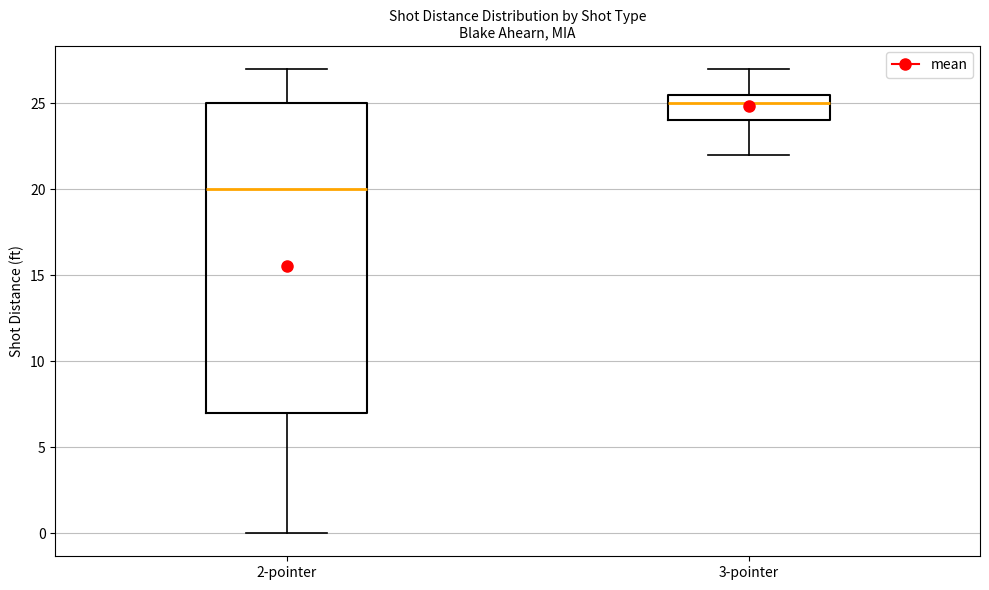

Reading left to right, transcribe this box plot: for each box, give where its median line is, the range the box spans, and where its two whiskers end, as read against the y-axis. The values are not printed on the chart, so give them approximately, as read against the axis.

2-pointer: median 20.0, box 7.0 to 25.0, whiskers 0.0 to 27.0
3-pointer: median 25.0, box 24.0 to 25.5, whiskers 22.0 to 27.0